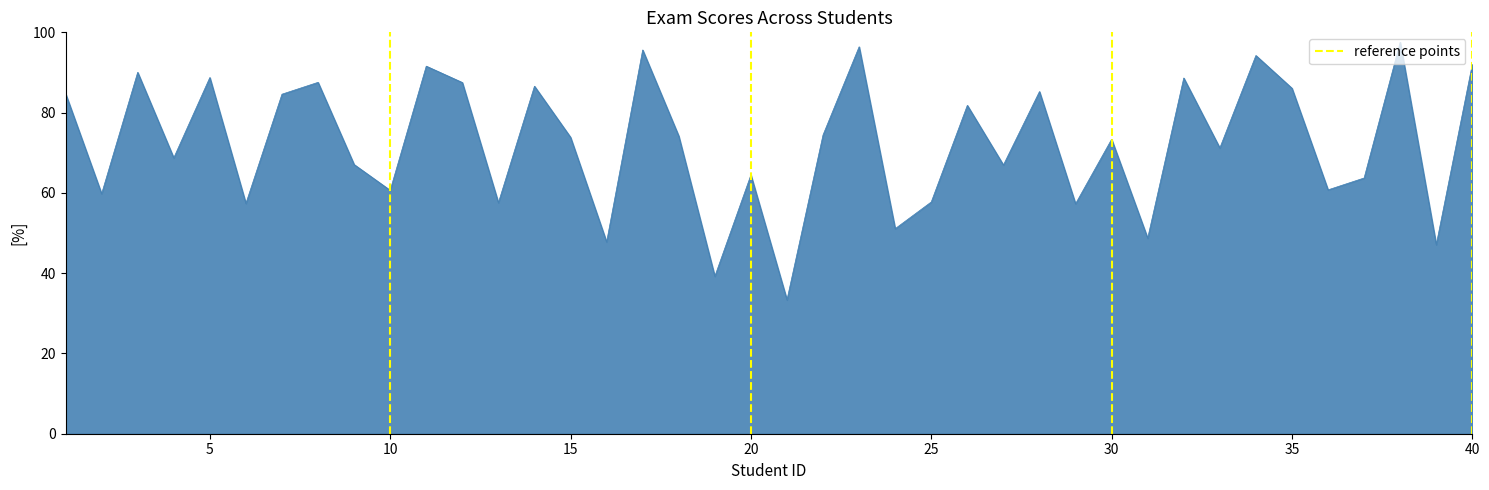

Between 5 and 0, which is larger?

5